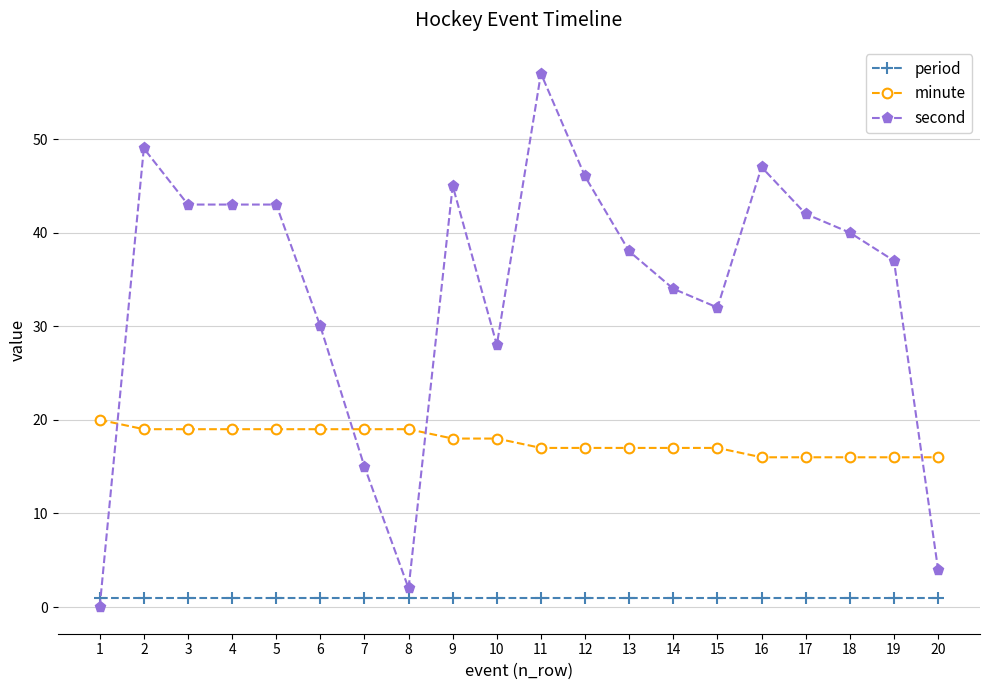

What is the highest value of the period series?

1